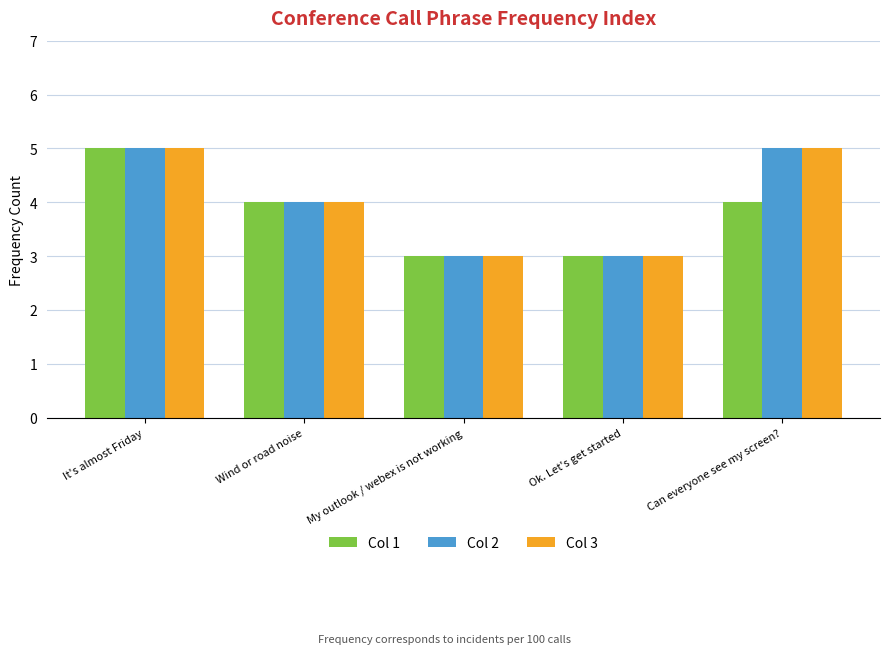

What is the sum of all Col 2 values?

20